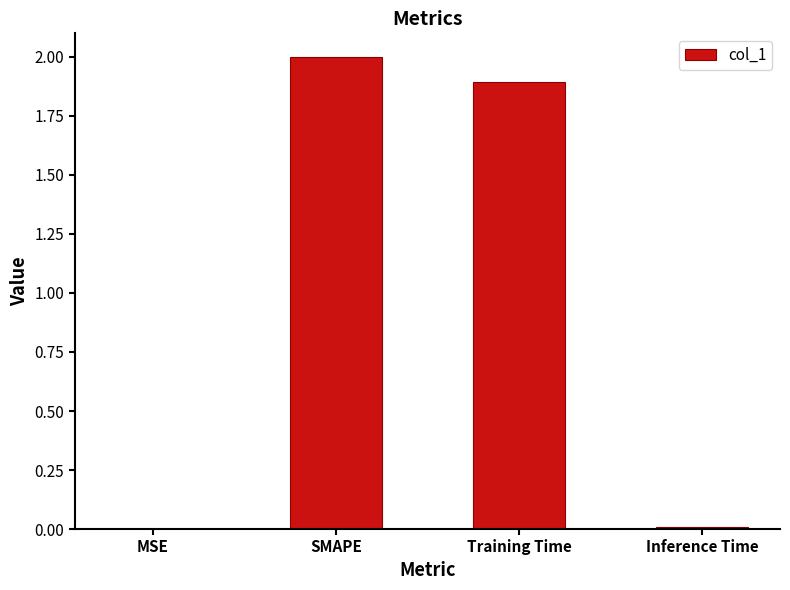

Approximately how many times larger is the value at SMAPE compared to Training Time?

1.1